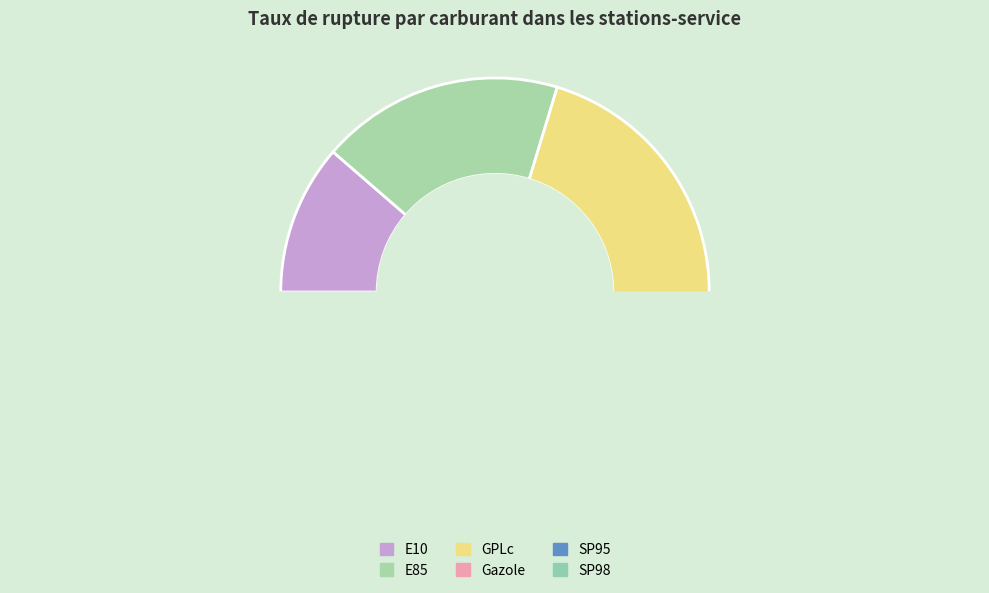

How many segments does this pie chart have?

6